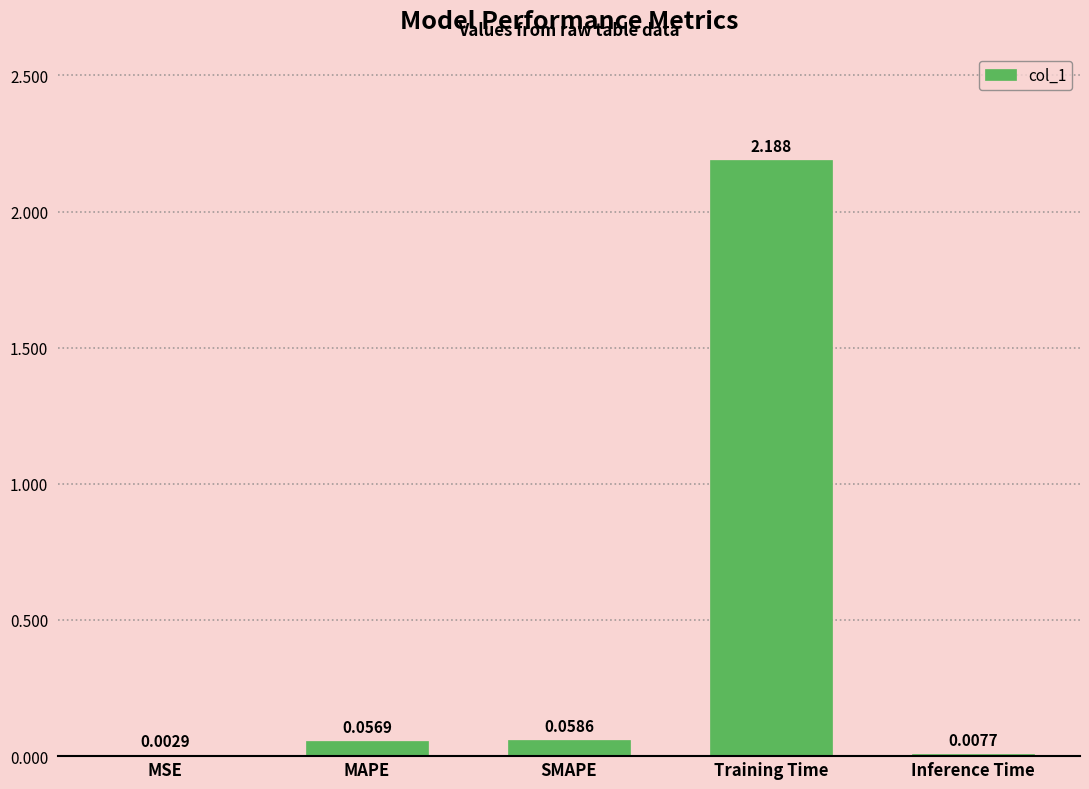

Where is the data nearest to the value 1?

SMAPE